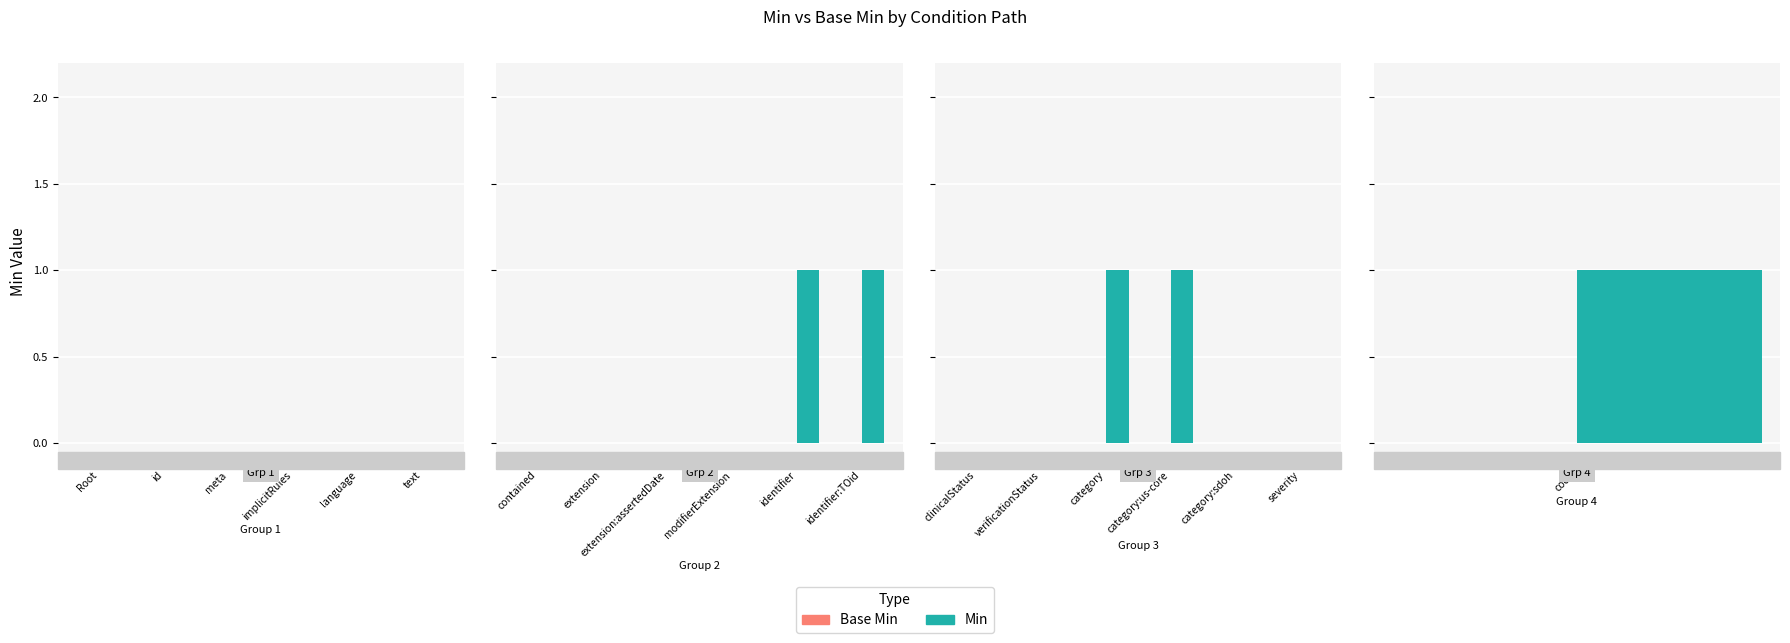

Rank the series by their average value, from lowest to highest.

Base Min, Min